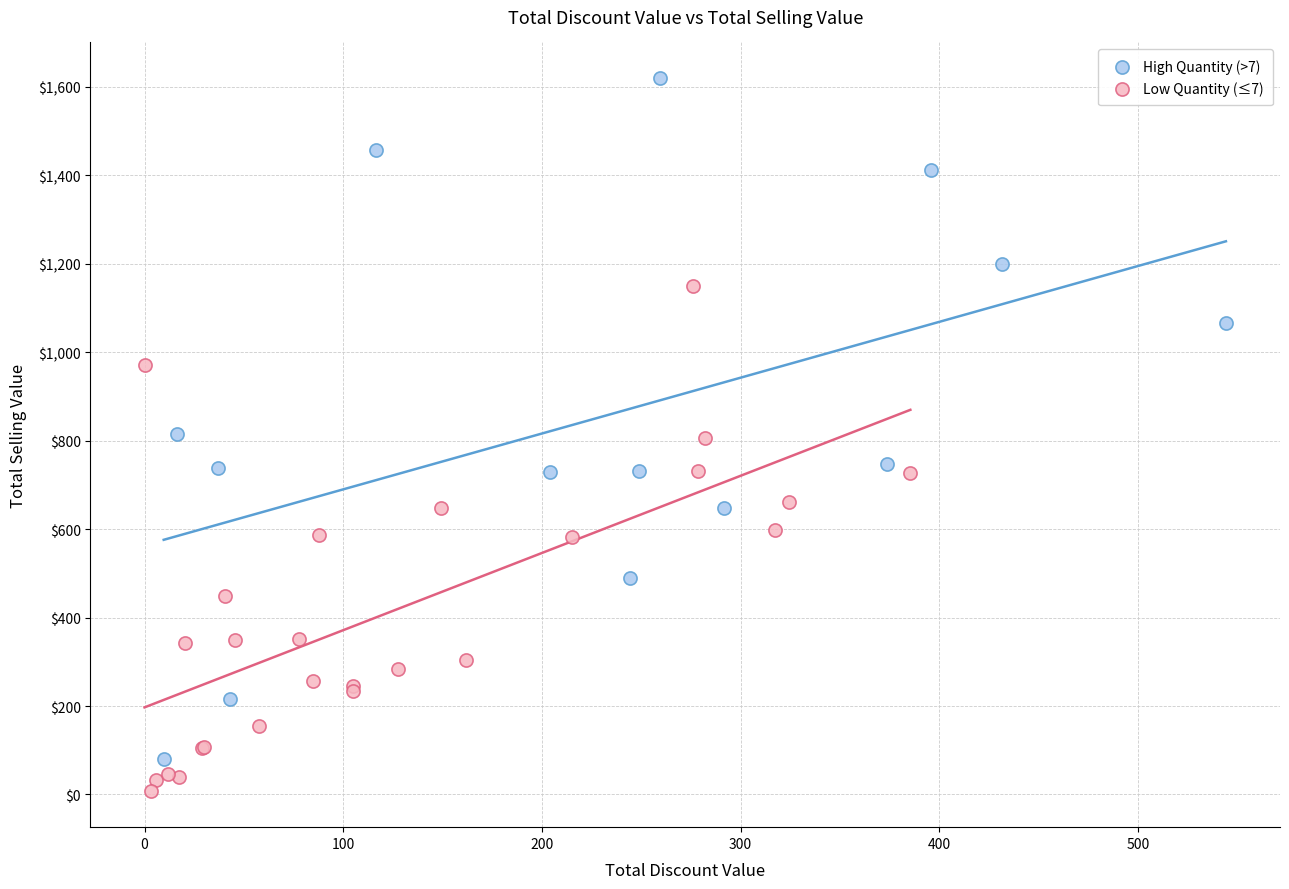

Which series reaches the maximum Y coordinate?

High Quantity (>7)